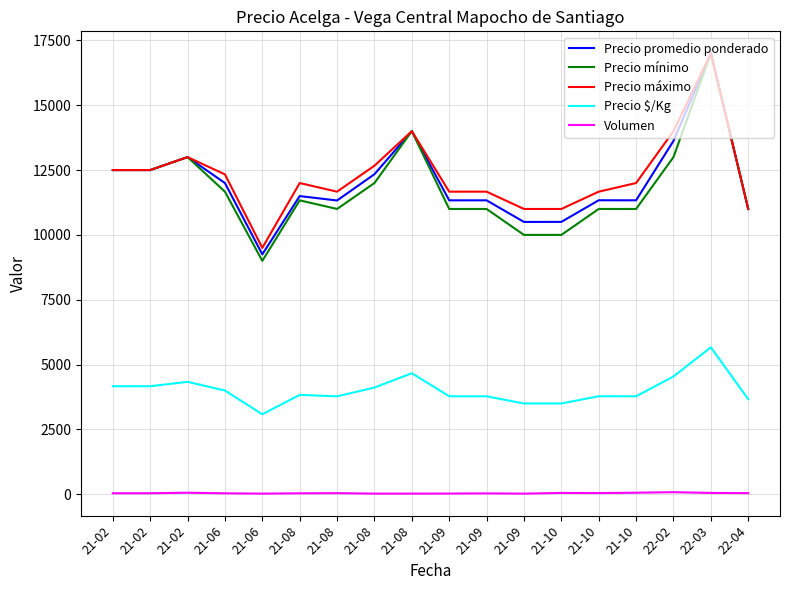

What are all the series names shown in the legend?

Precio promedio ponderado, Precio mínimo, Precio máximo, Precio $/Kg, Volumen